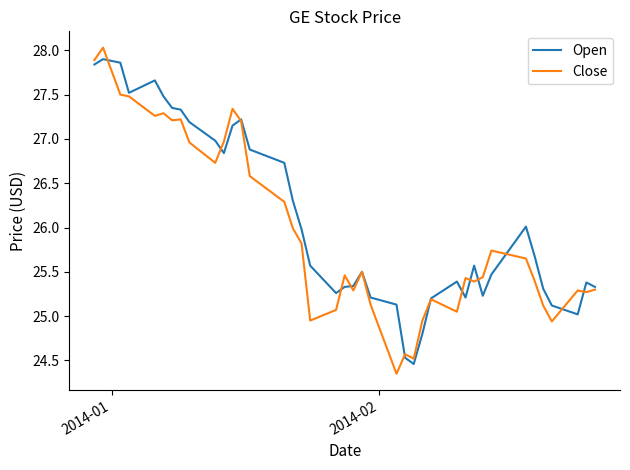

What is the lowest value of the Open series?

24.5